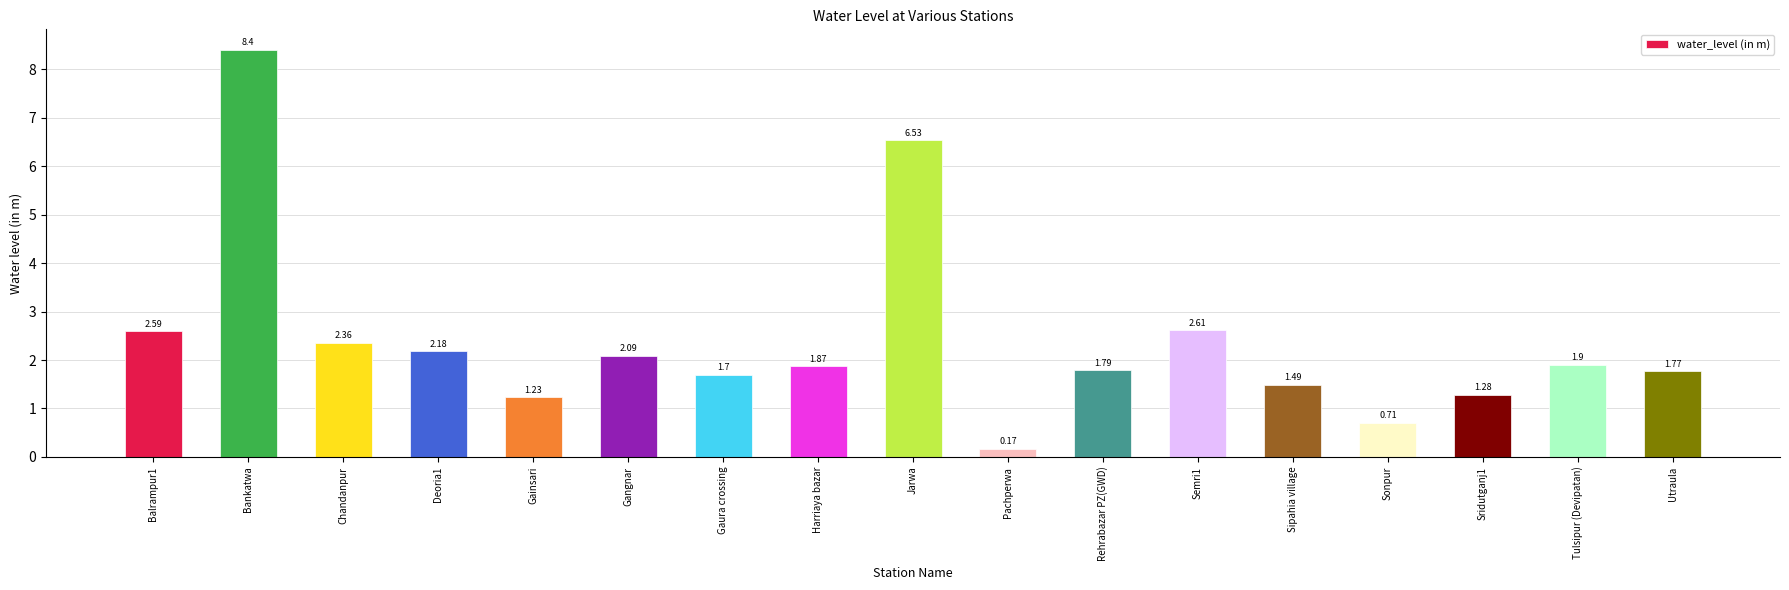

Are the bars horizontal?

No